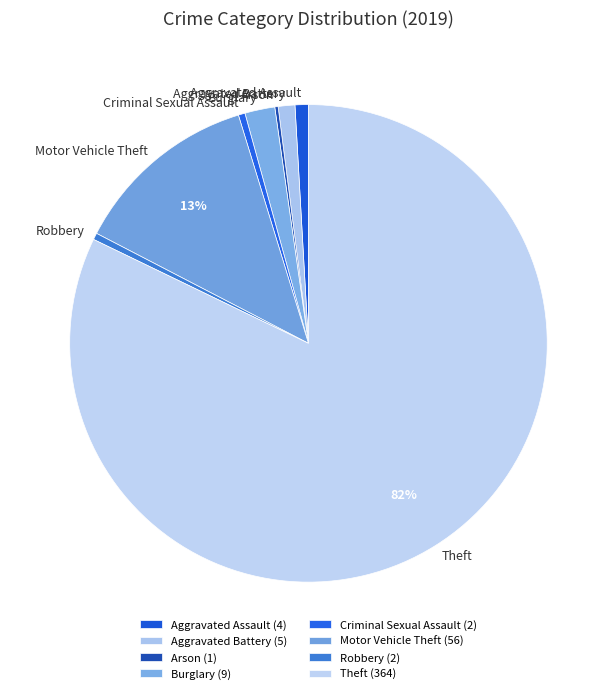

To the nearest percent, what is the average slice percentage?

12%